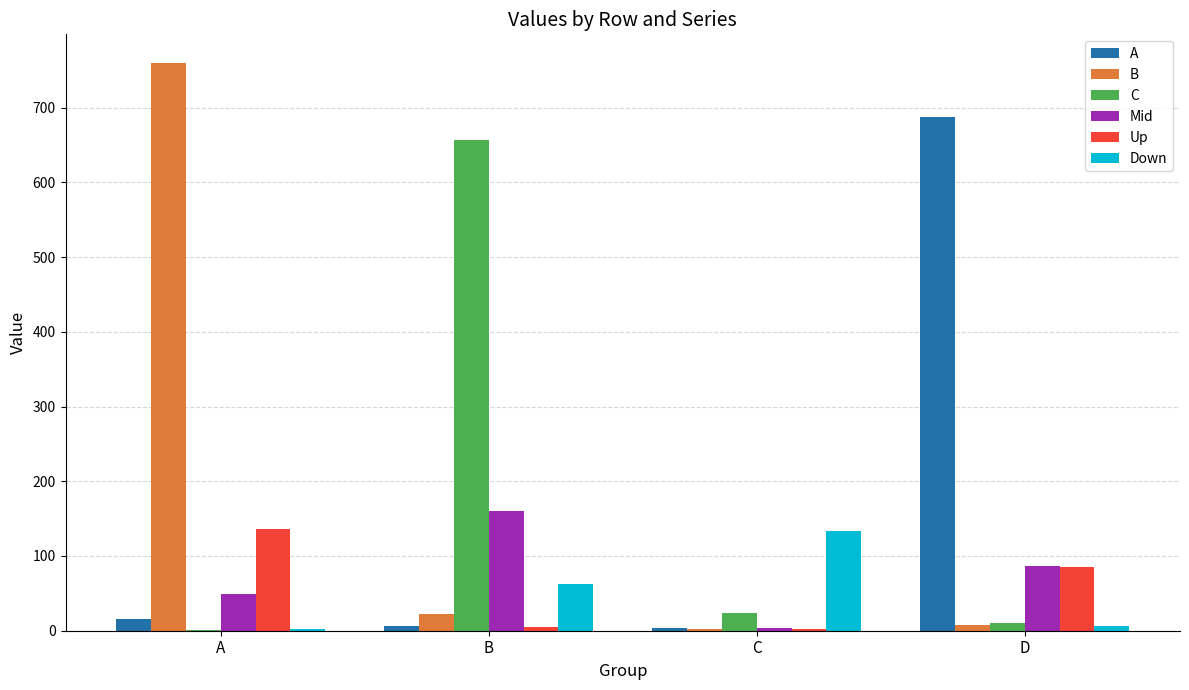

What is the total value across all series at A?

964